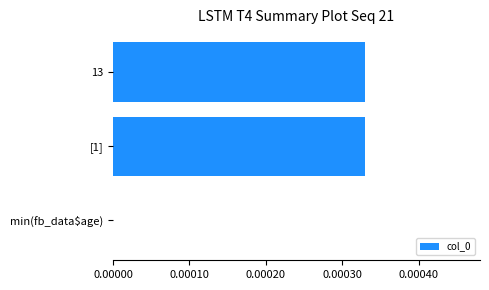

Is it true that the value at 13 is 0.0?

True